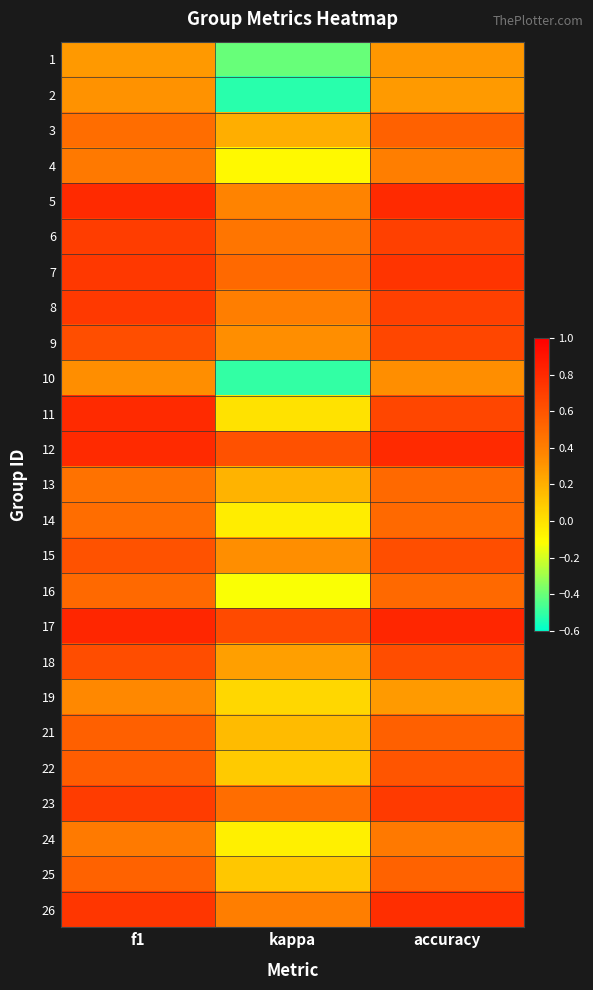

What is the greatest value displayed?

0.8